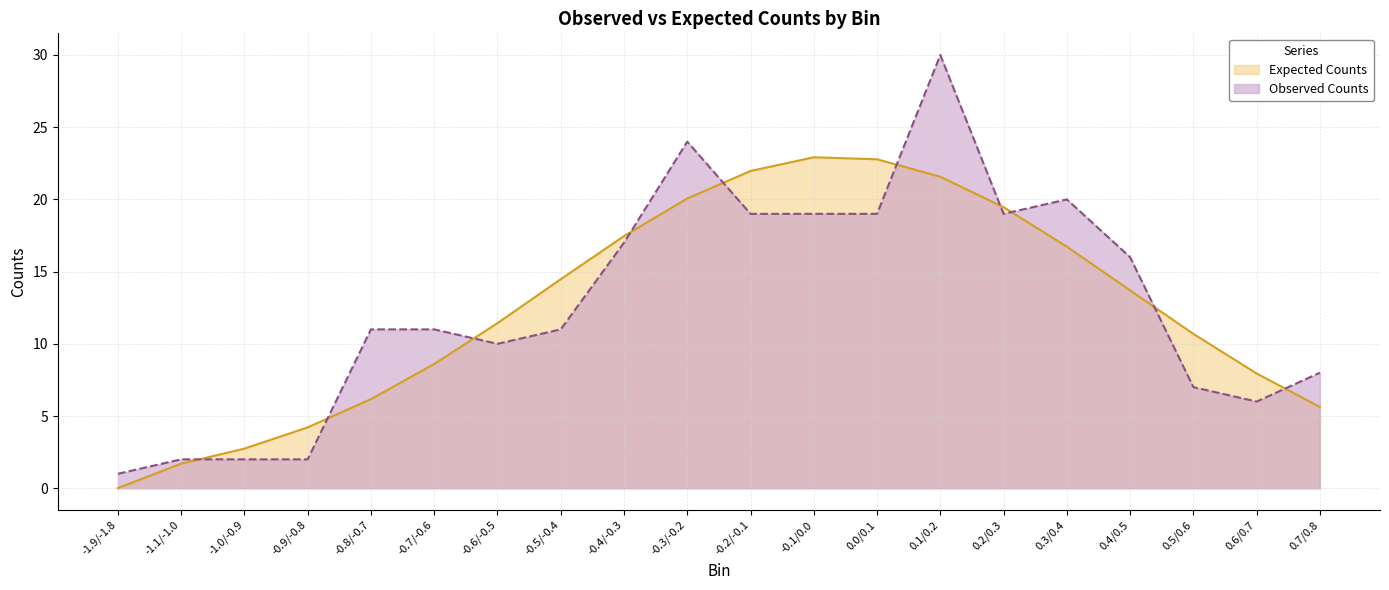

How many lines are shown in the chart?

2